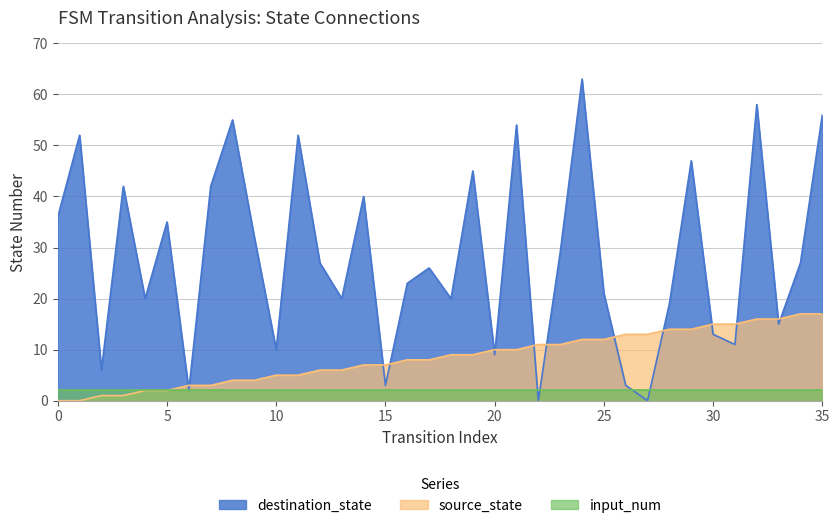

At which label does source_state first exceed 9?

20